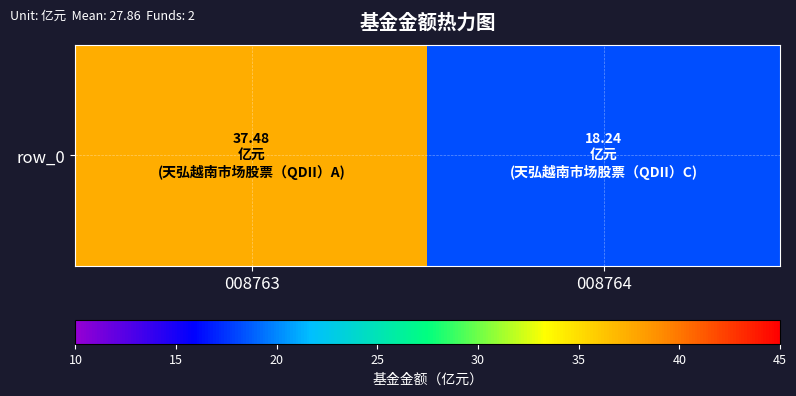

Which has a higher value, 008764 or 008763?

008763